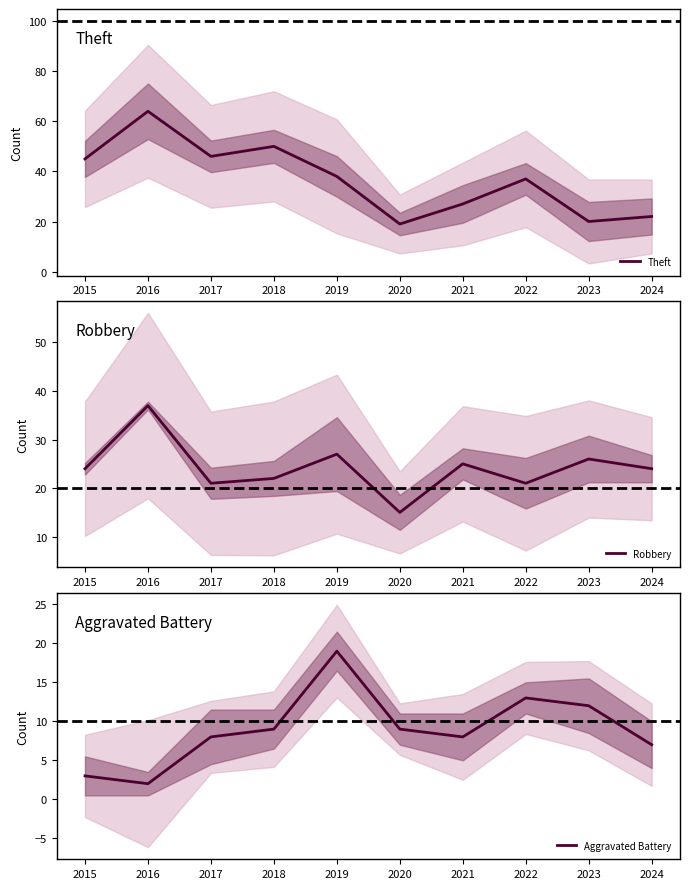

How many series are shown in this chart?

3